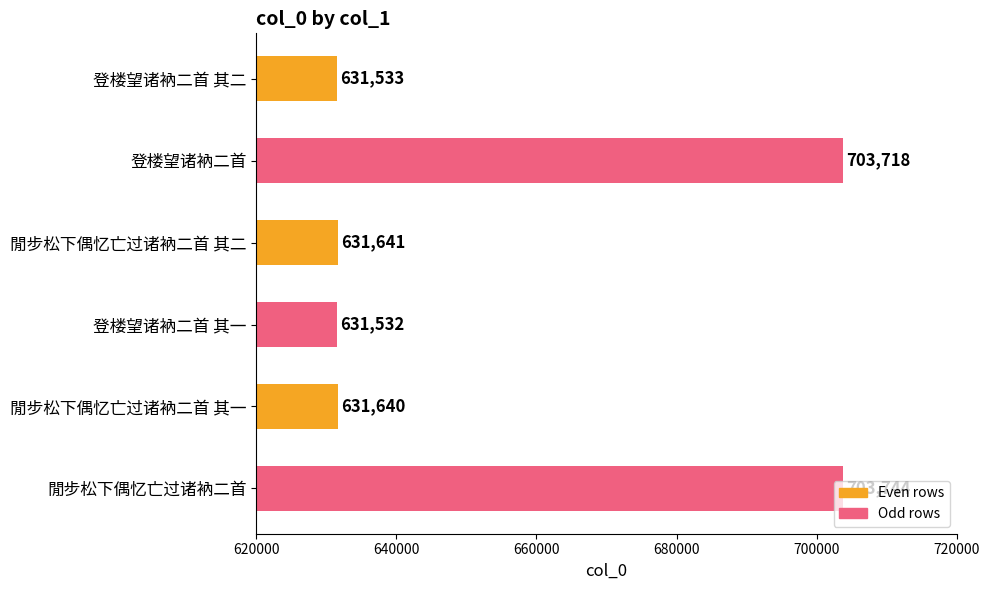

List the labels in order of value, largest first.

閒步松下偶忆亡过诸衲二首, 登楼望诸衲二首, 閒步松下偶忆亡过诸衲二首 其二, 閒步松下偶忆亡过诸衲二首 其一, 登楼望诸衲二首 其二, 登楼望诸衲二首 其一